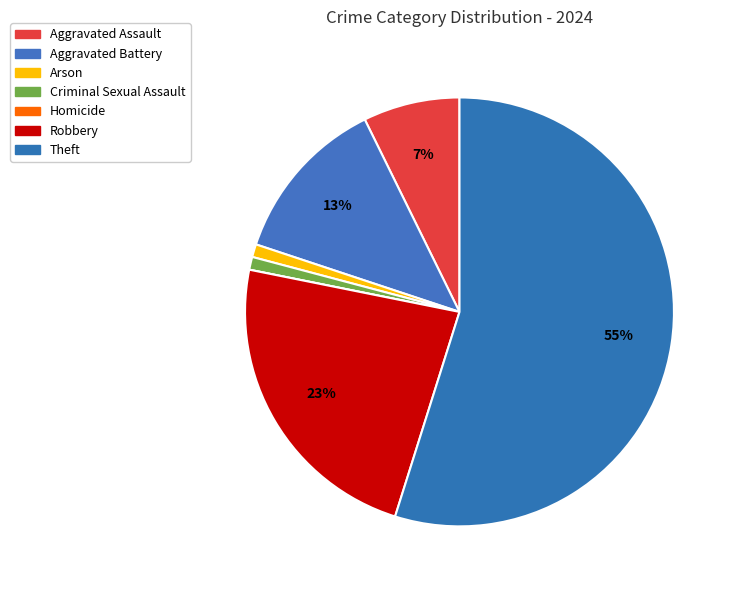

To the nearest percent, what is the combined percentage of Criminal Sexual Assault and Theft?

56%